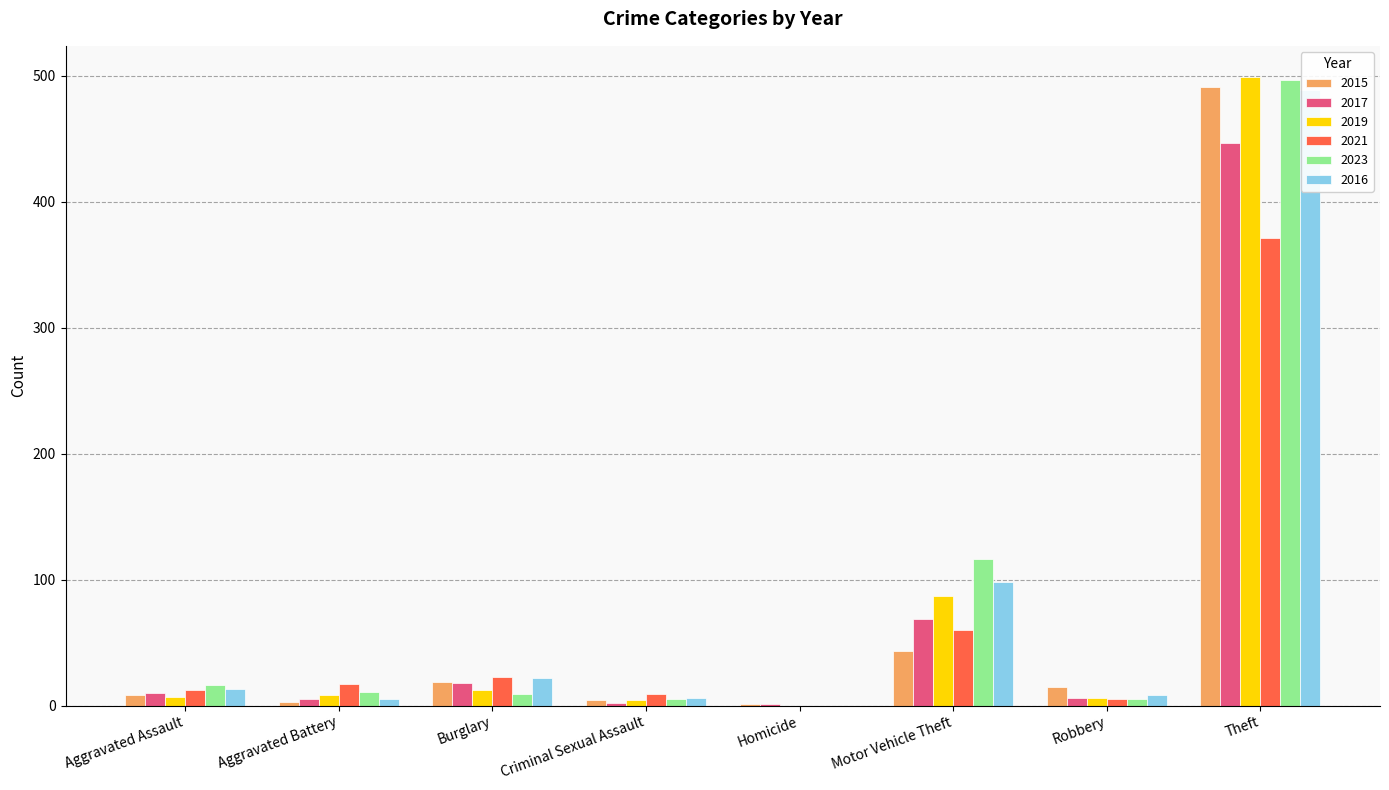

Are the bars grouped side by side (vs. stacked)?

Yes